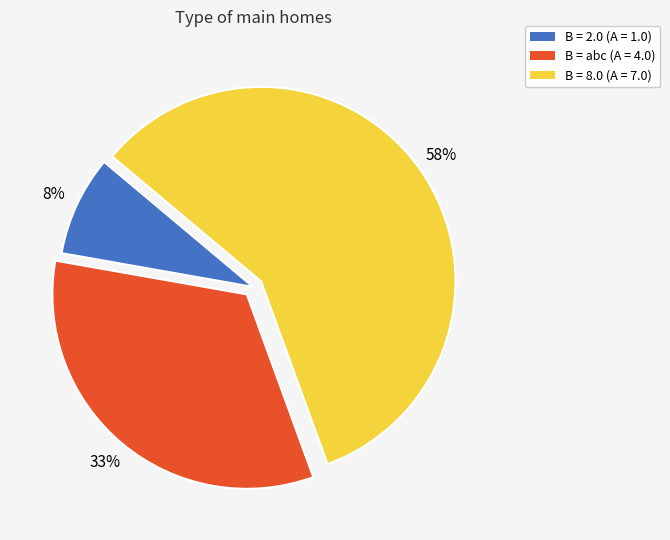

Does any single category account for the majority?

Yes